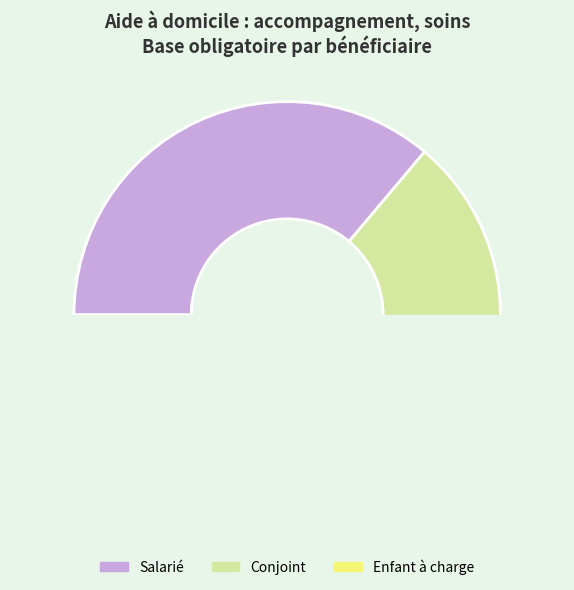

What is the change in value from Salarié to Enfant à charge?

-0.3